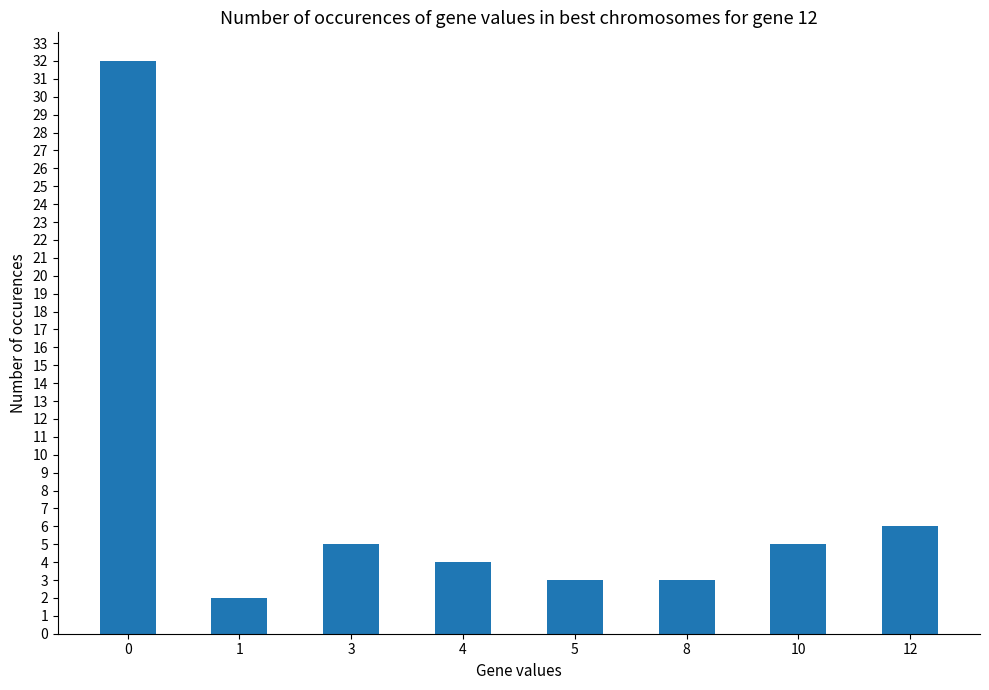

Reading left to right, extract all data points from this chart.

0=32	1=2	3=5	4=4	5=3	8=3	10=5	12=6